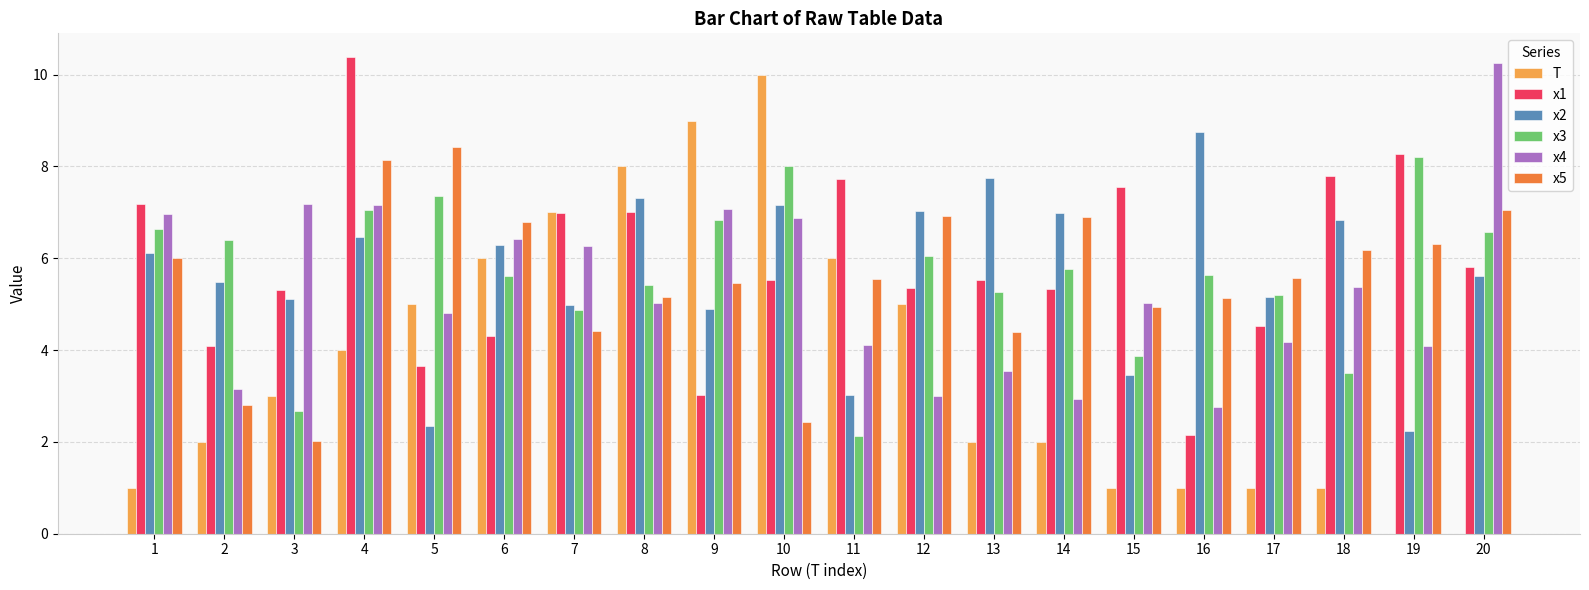

Are the bars grouped side by side (vs. stacked)?

Yes